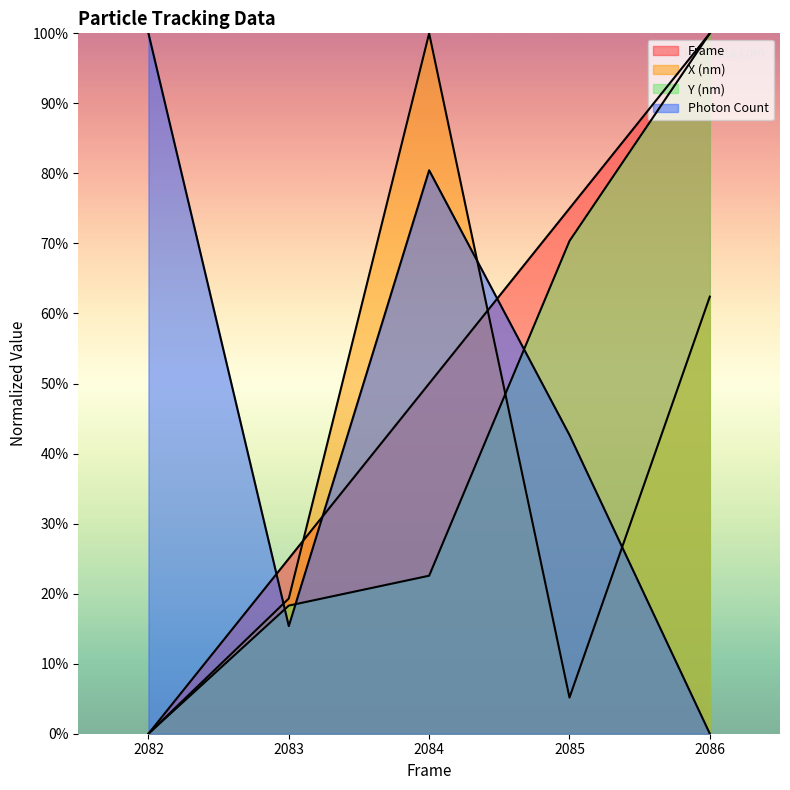

Rank the series by their average value, from highest to lowest.

Frame, Photon Count, Y (nm), X (nm)